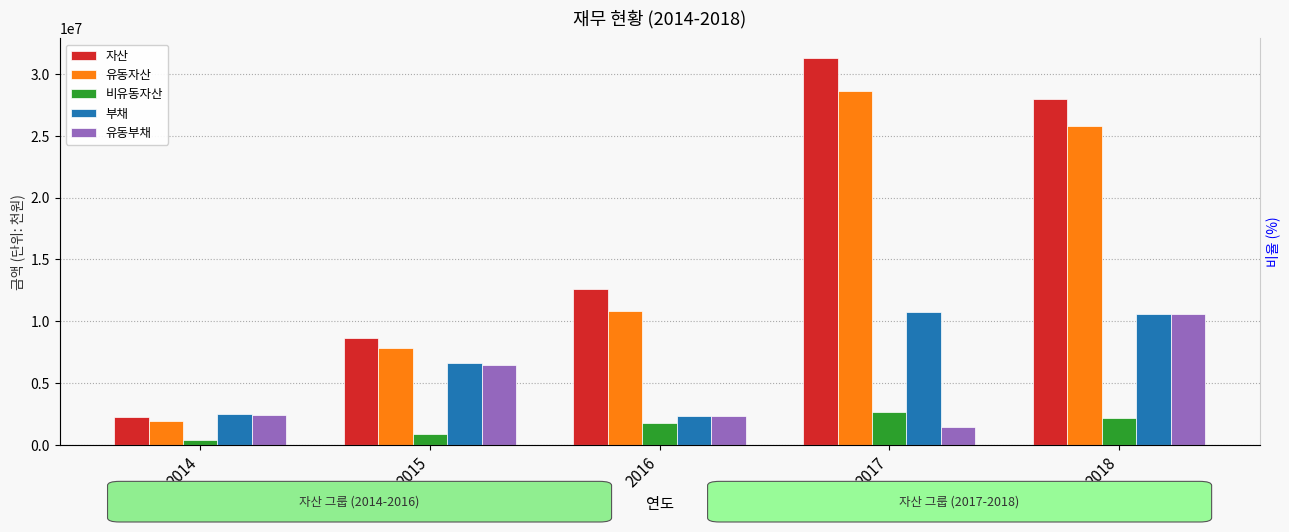

Which has a higher value, 2018 or 2015?

2018